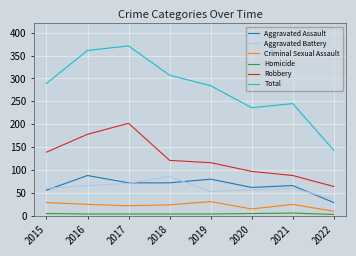

What is the sum of all Robbery values?

1005